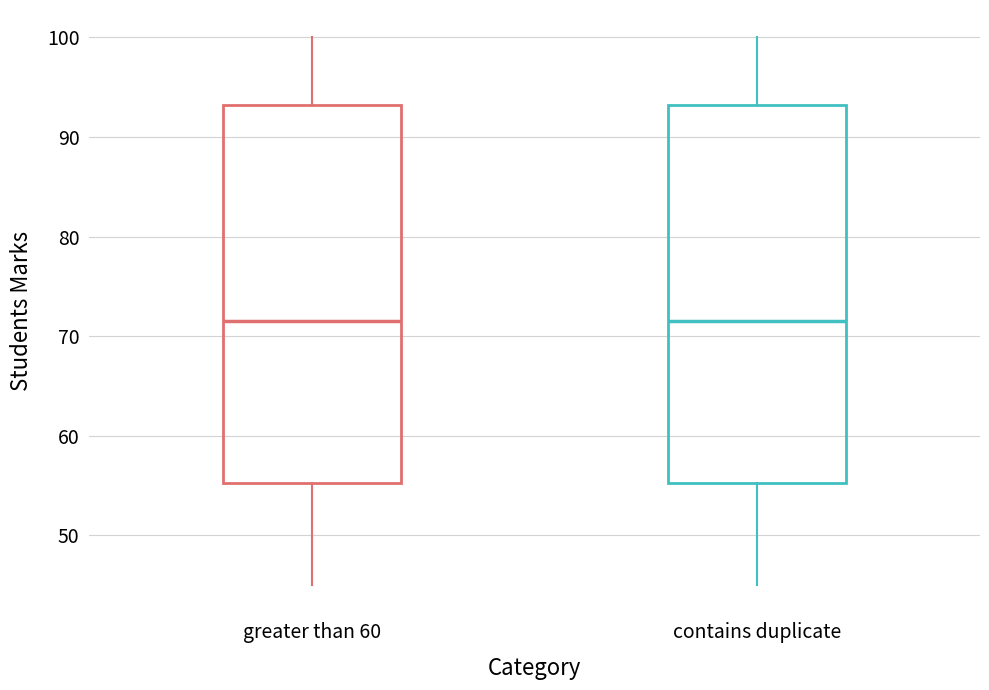

Reading left to right, transcribe this box plot: for each box, give where its median line is, the range the box spans, and where its two whiskers end, as read against the y-axis. The values are not printed on the chart, so give them approximately, as read against the axis.

greater than 60: median 72, box 55 to 93, whiskers 45 to 100
contains duplicate: median 72, box 55 to 93, whiskers 45 to 100